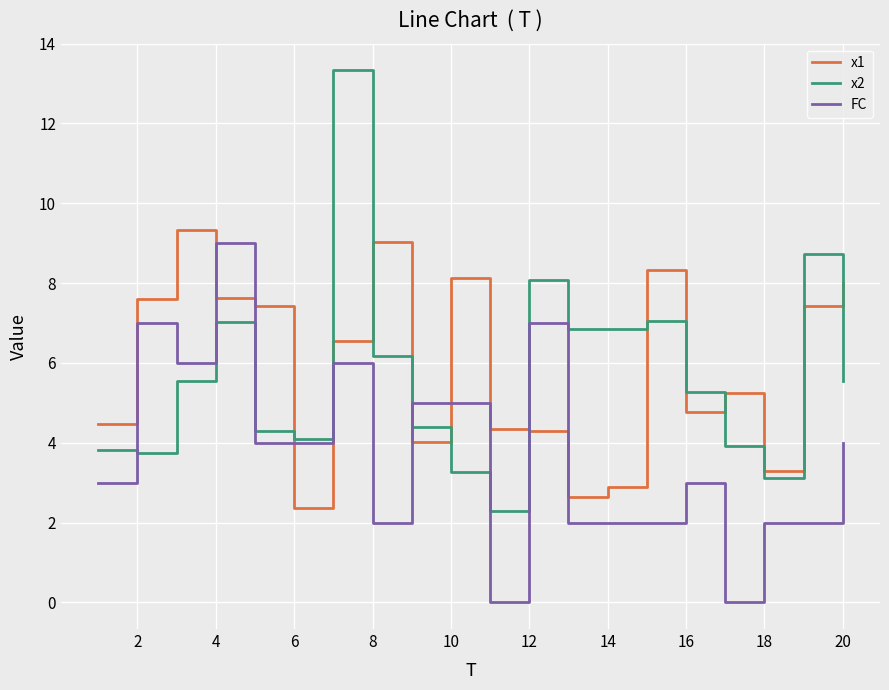

What is the difference between the second highest and minimum values in the FC series?

7.0